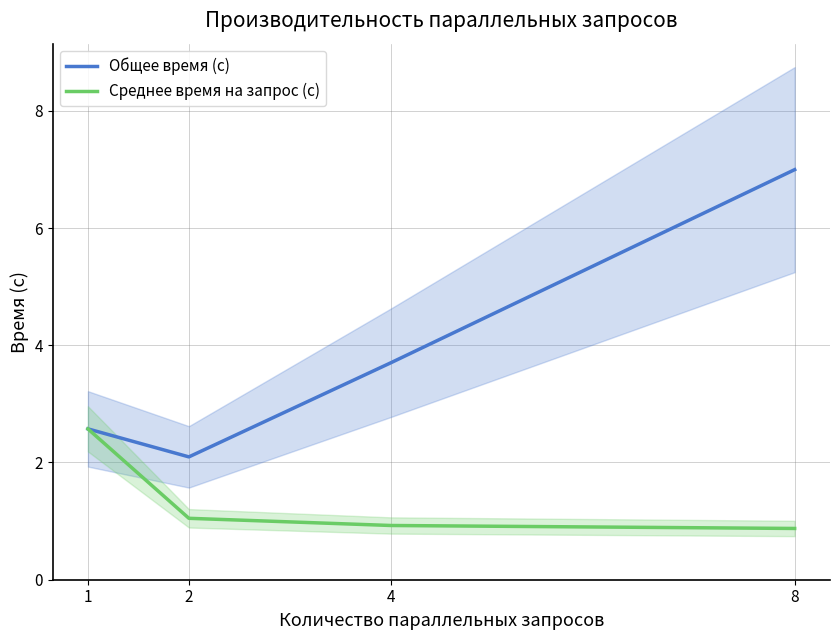

Read the Общее время (с) value at 8.

7.0